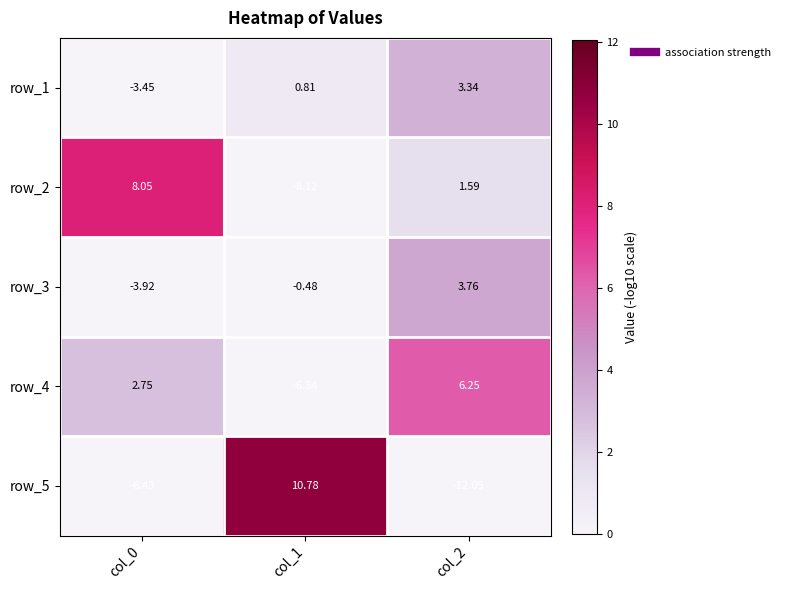

Is the value of row_2 at col_1 greater than the value of row_3 at col_2?

No